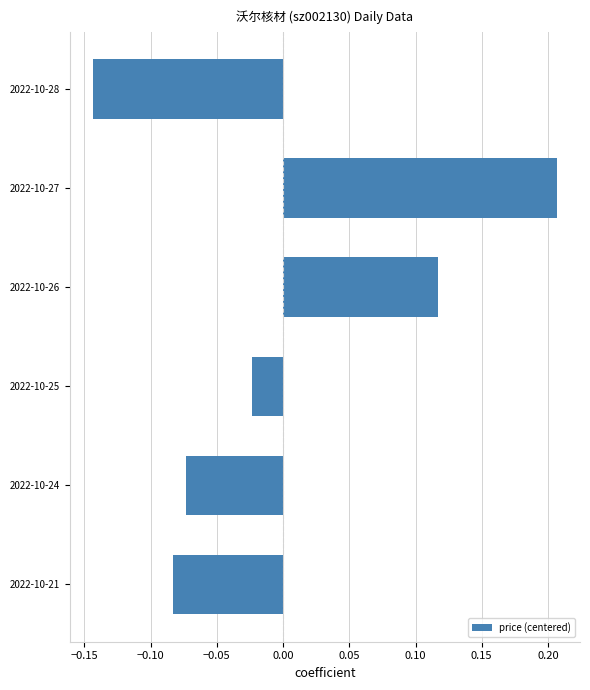

Is it true that the value at 2022-10-24 is -0.0?

False